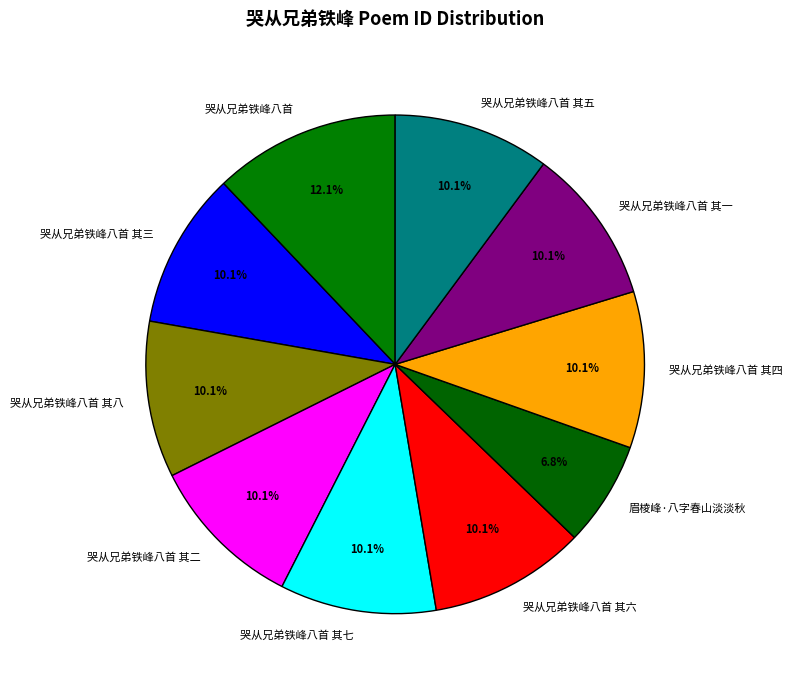

Does 哭从兄弟铁峰八首 其四 represent more than half of the total?

No